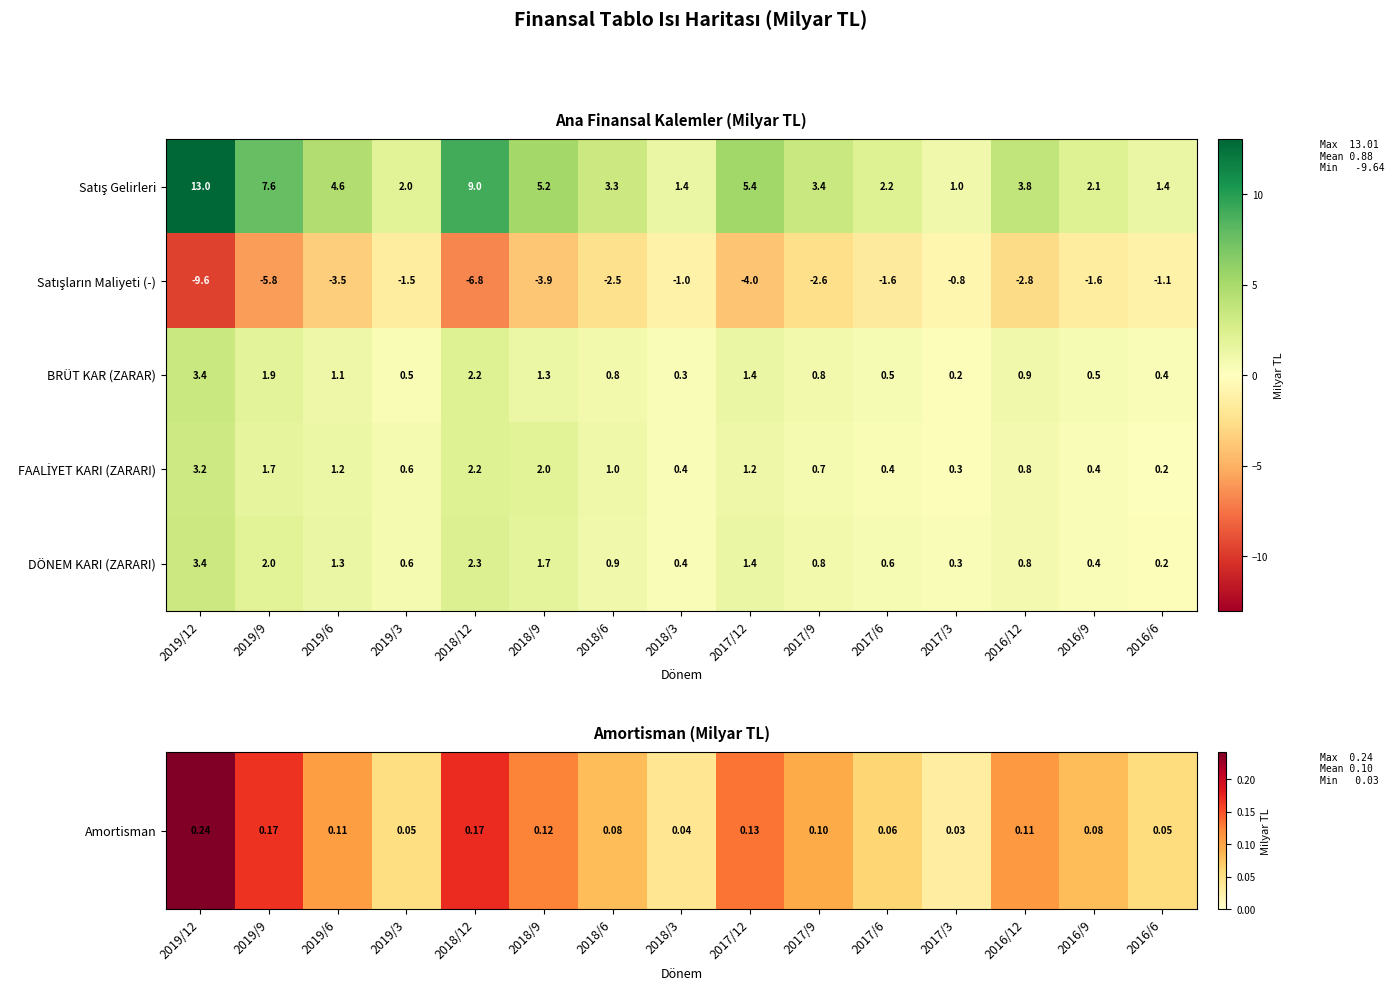

The value of DÖNEM KARI (ZARARI) at 2016/9 is 0.2. True or false?

False